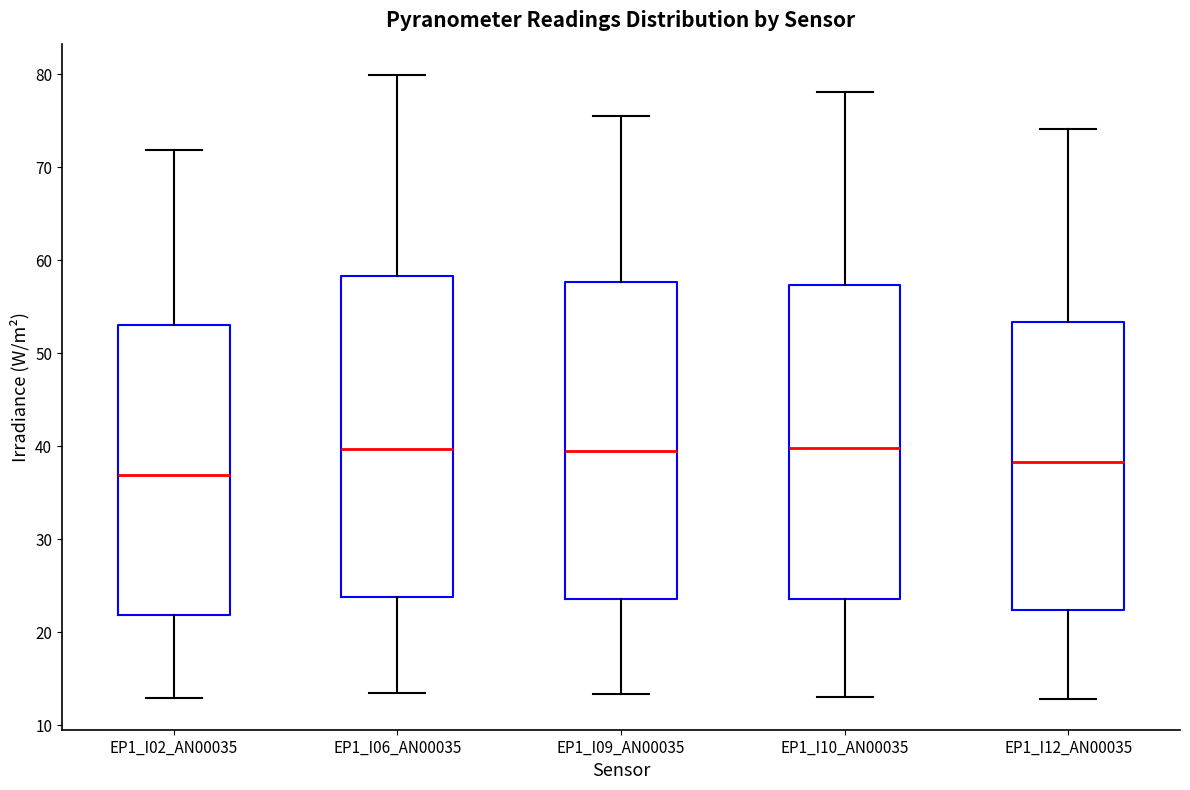

Reading left to right, read every box against the y-axis: the position of its median line, the range the box covers, and the ends of its whiskers. The values are not printed on the chart, so give them approximately, as read against the axis.

EP1_I02_AN00035: median 37, box 22 to 53, whiskers 13 to 72
EP1_I06_AN00035: median 40, box 24 to 58, whiskers 13 to 80
EP1_I09_AN00035: median 39, box 24 to 58, whiskers 13 to 76
EP1_I10_AN00035: median 40, box 24 to 57, whiskers 13 to 78
EP1_I12_AN00035: median 38, box 22 to 53, whiskers 13 to 74